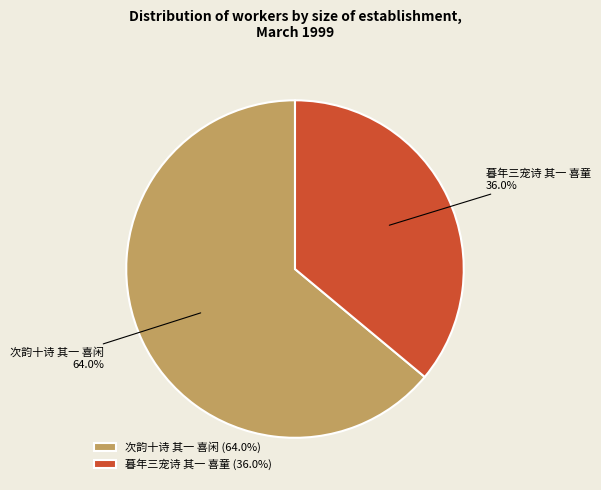

True or false: 次韵十诗 其一 喜闲 accounts for 57% of the total.

False